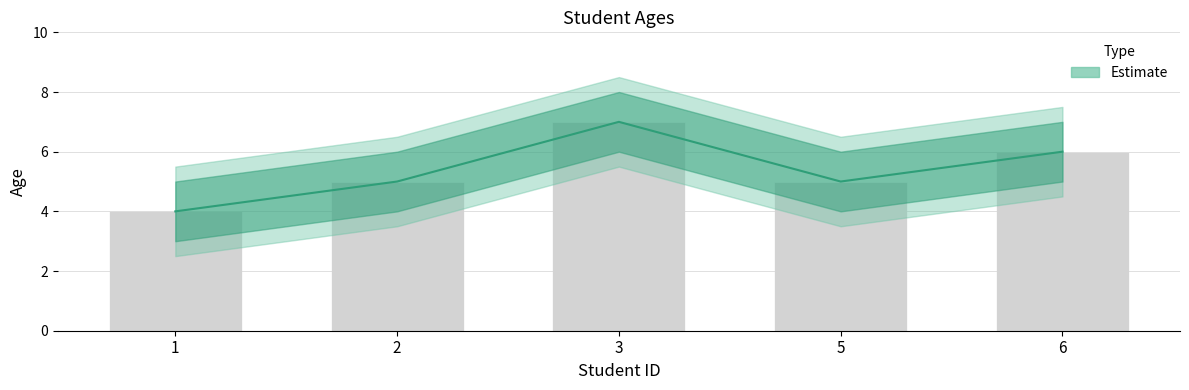

Are the bars grouped side by side (vs. stacked)?

No